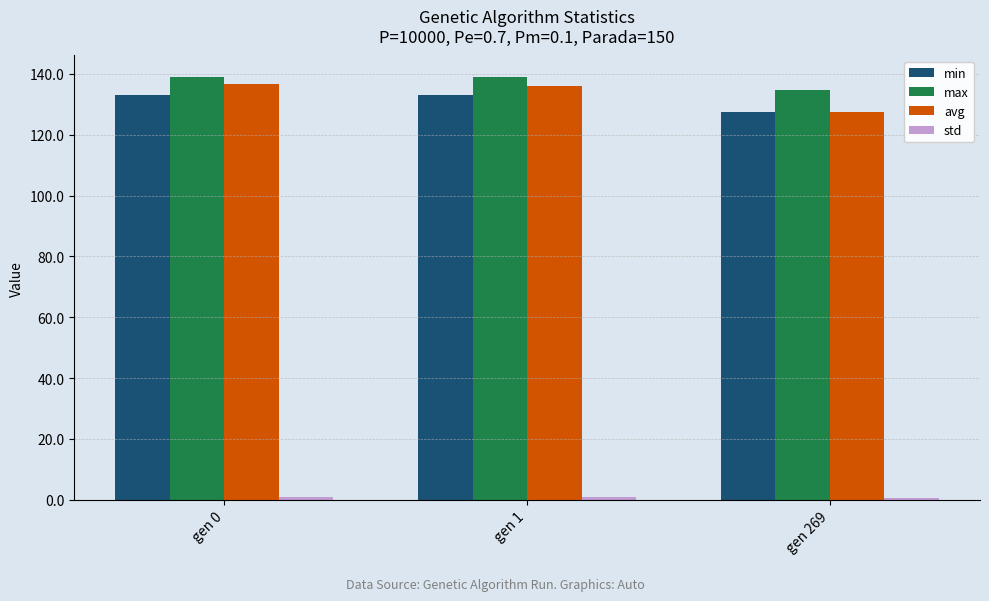

What is the greatest value displayed?

139.1